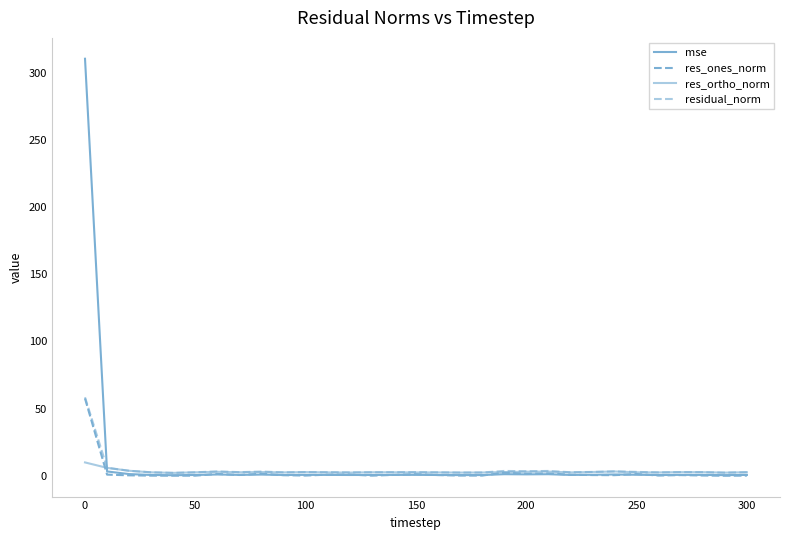

Reading left to right, what are all the values shown in this chart?

mse: 310.5	3.2	1.3	0.6	0.4	0.6	1.0	0.7	0.9	0.6	0.7	0.7	0.6	0.6	0.7	0.7	0.6	0.5	0.5	1.2	1.1	1.2	0.6	0.7	1.0	0.8	0.6	0.7	0.7	0.5	0.6
res_ones_norm: 57.6	0.9	0.3	0.1	0.1	0.1	1.4	0.6	1.5	0.4	0.2	0.9	1.0	0.1	0.7	1.2	0.5	0.2	0.2	2.3	1.6	1.8	0.8	0.5	0.5	1.3	0.2	0.5	0.2	0.0	0.1
res_ortho_norm: 9.9	5.9	3.7	2.6	2.2	2.6	3.0	2.6	2.8	2.5	2.8	2.5	2.4	2.6	2.6	2.5	2.5	2.4	2.4	2.8	3.0	3.1	2.5	2.8	3.2	2.6	2.5	2.7	2.7	2.3	2.7
residual_norm: 58.4	6.0	3.7	2.6	2.2	2.6	3.3	2.7	3.1	2.6	2.8	2.7	2.6	2.6	2.7	2.8	2.6	2.4	2.4	3.6	3.4	3.6	2.6	2.9	3.3	2.9	2.5	2.8	2.7	2.3	2.7